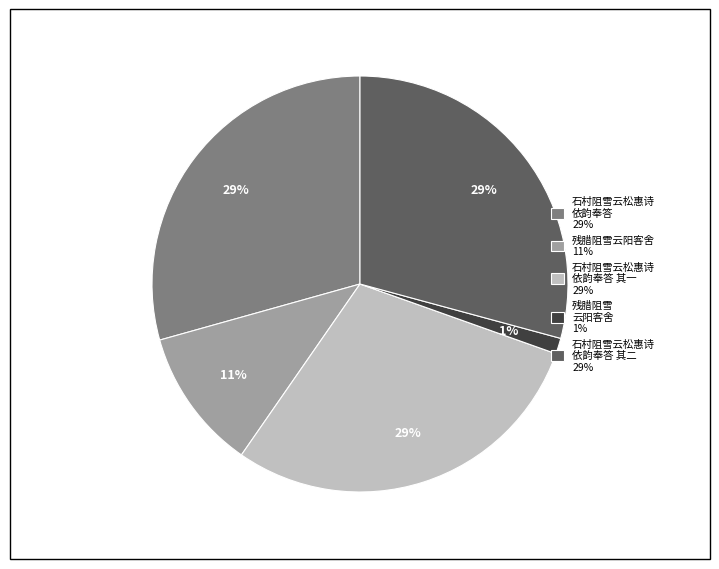

The 残腊阻雪云阳客舍 11% slice represents 11% of the pie. True or false?

True